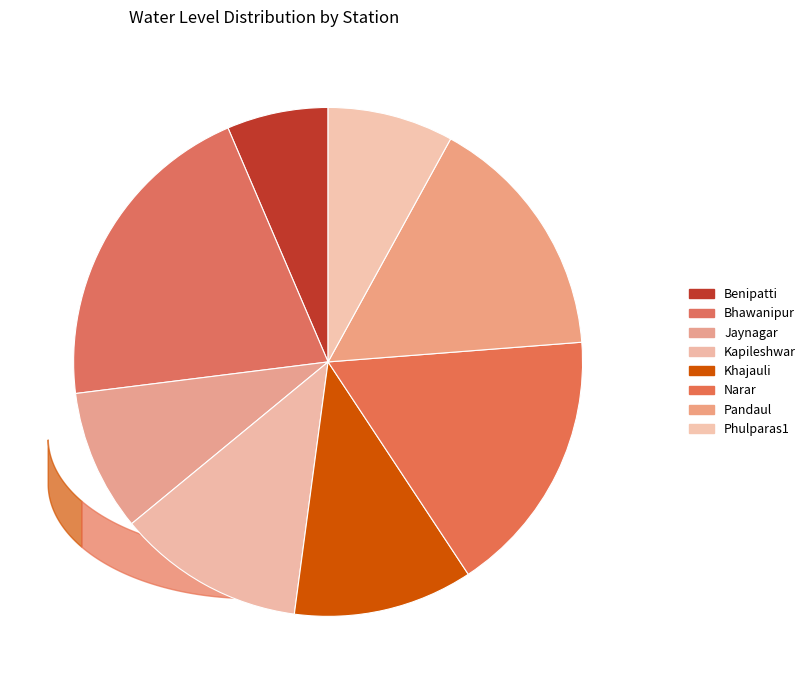

Approximately how many times larger is the value at Pandaul compared to Bhawanipur?

0.8